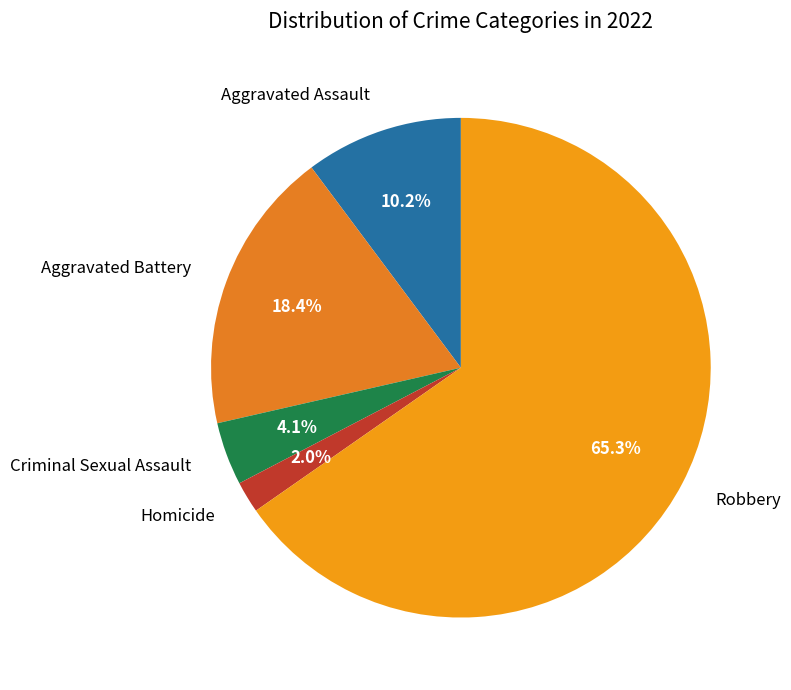

To the nearest percent, what portion does Aggravated Battery represent?

18%